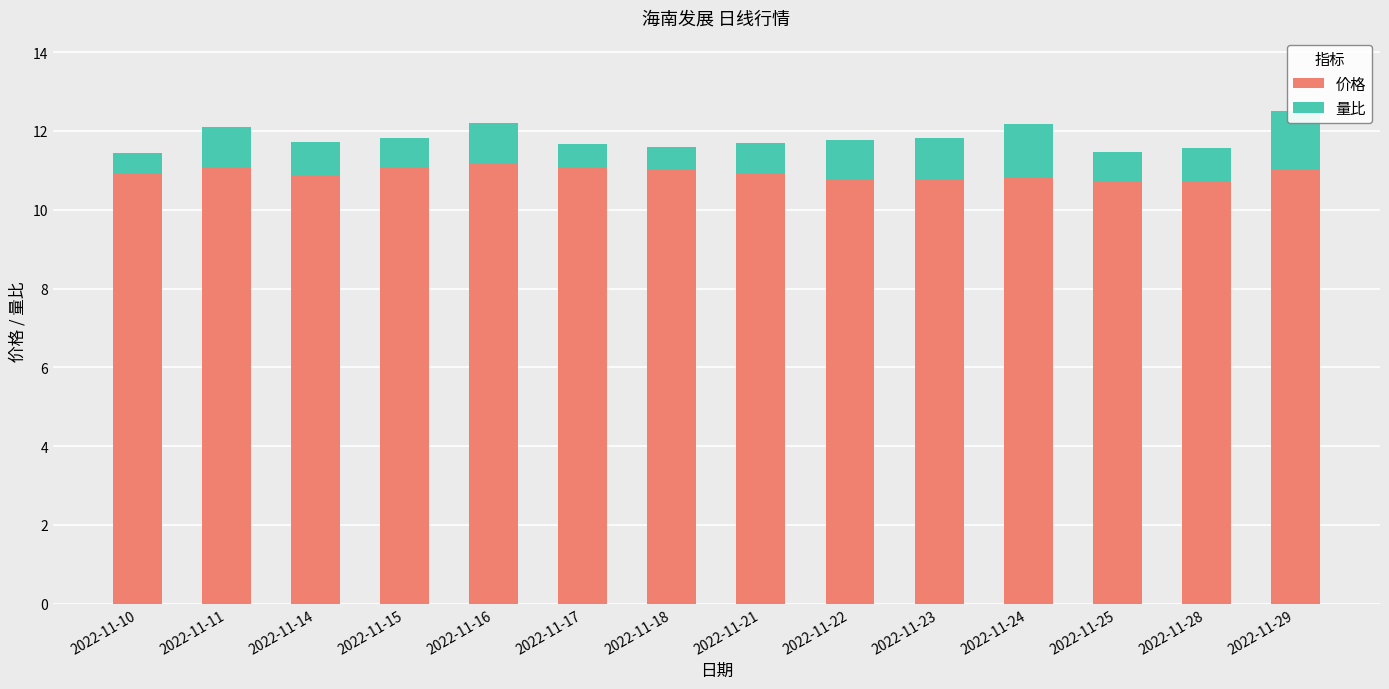

Reading right to left, transcribe all the data shown in this chart.

价格: 11.0	10.7	10.7	10.8	10.8	10.8	10.9	11.0	11.1	11.2	11.1	10.9	11.1	10.9
量比: 1.5	0.9	0.7	1.4	1.0	1.0	0.8	0.6	0.6	1.0	0.7	0.9	1.0	0.5